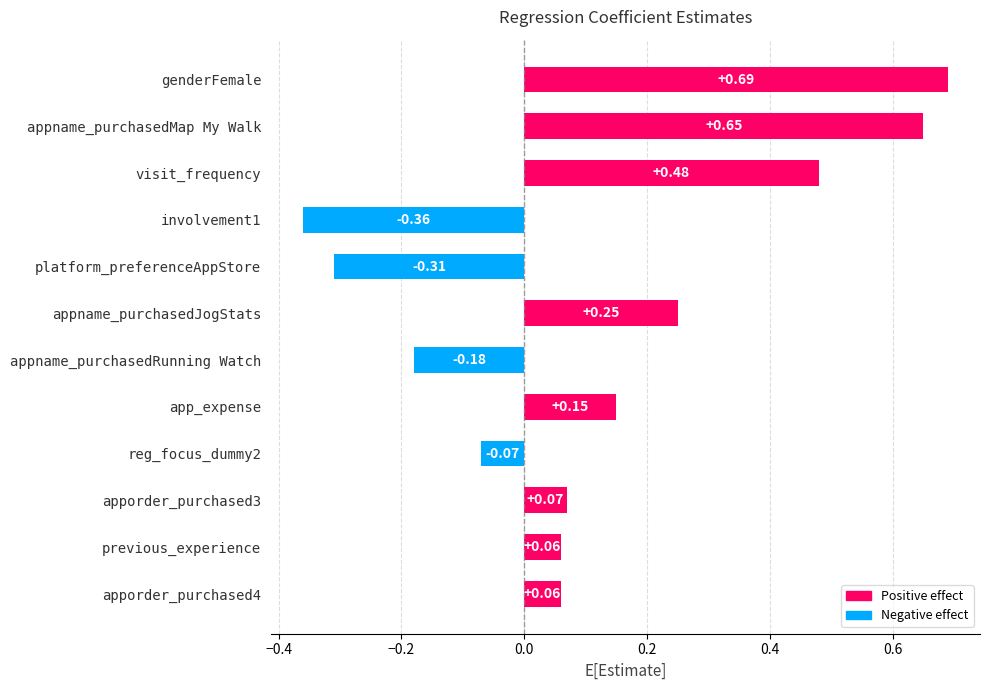

What is the difference between the maximum and second lowest values?

1.0